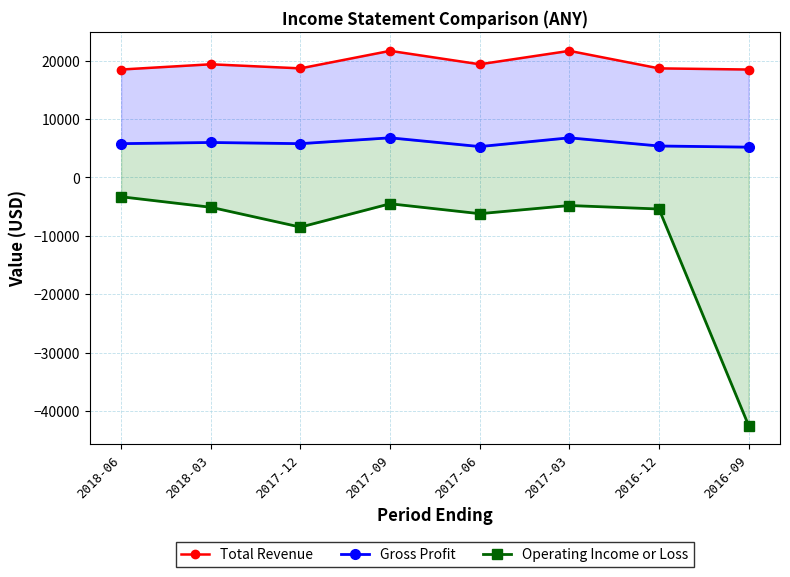

What position from the left is 2017-03?

6